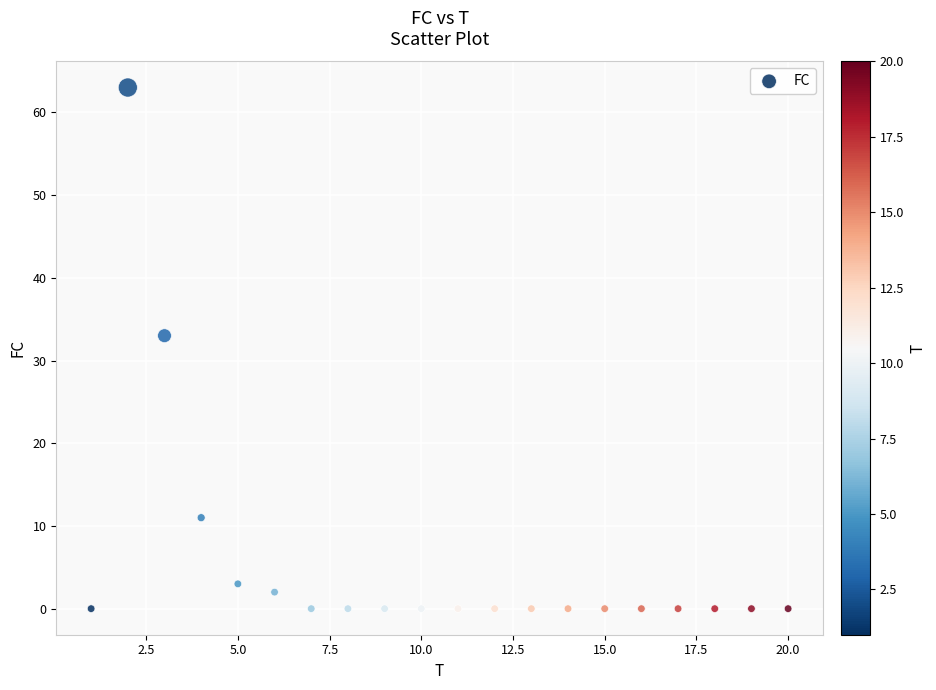

What Y value in the scatter plot is closest to 31?

33